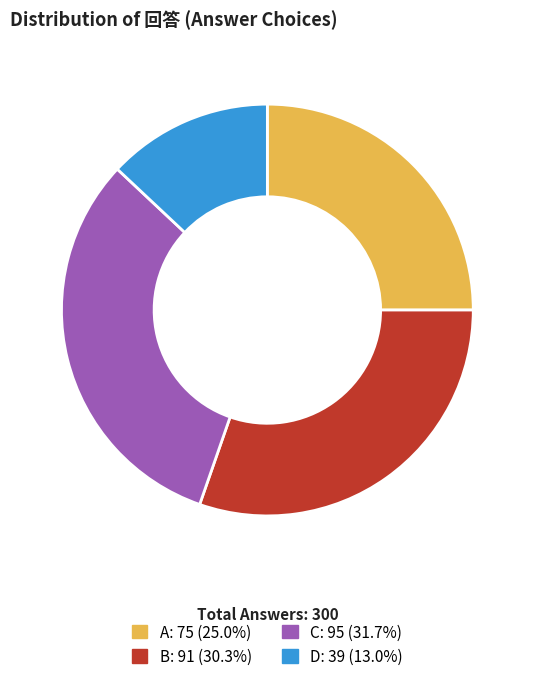

The B slice represents 30% of the pie. True or false?

True